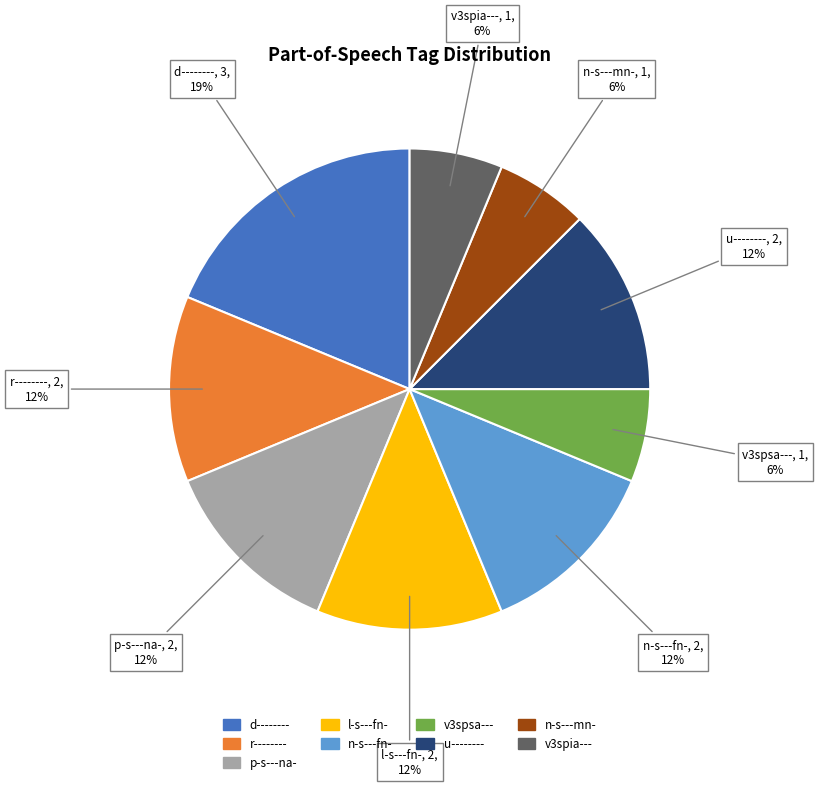

To the nearest percent, what percentage of the pie is n-s---fn-?

12%